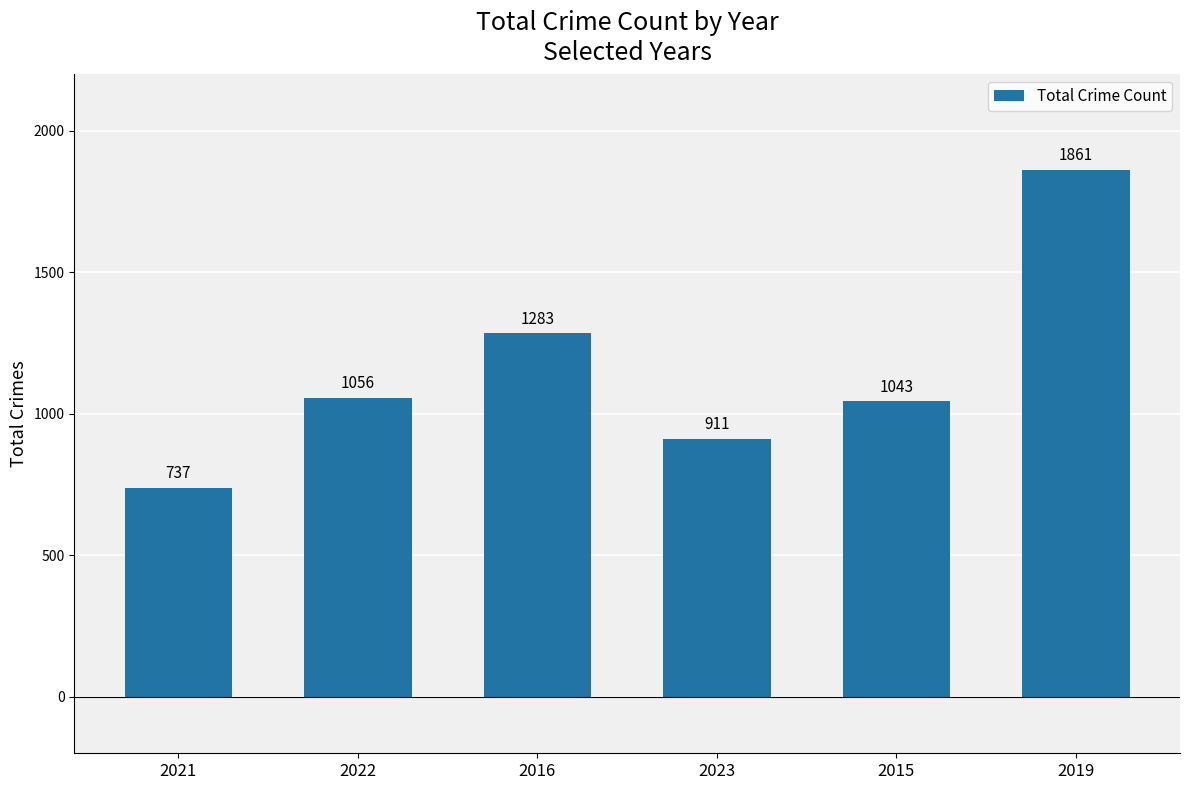

Approximately how many times larger is the value at 2022 compared to 2016?

0.8